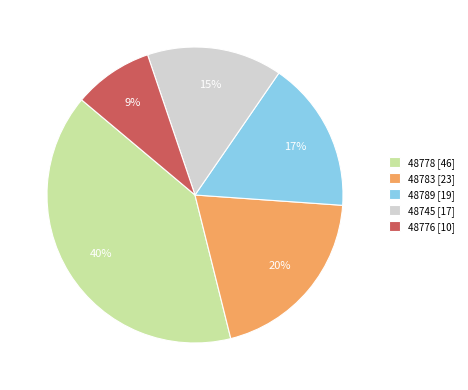

Does 48745 represent more than half of the total?

No